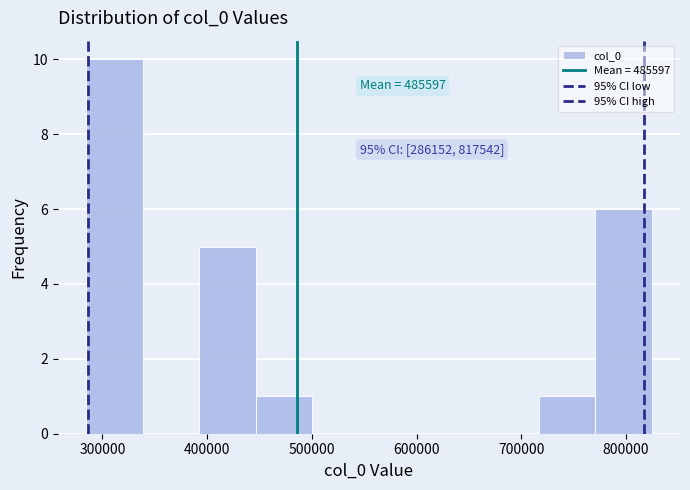

Over which range of the x-axis is the bar tallest?

280000 to 340000